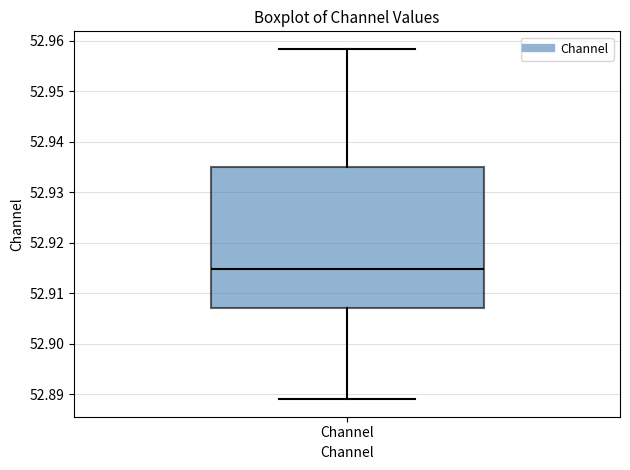

Where does the median line of the box for Channel sit on the y-axis? The values are not printed on the chart, so give them approximately, as read against the axis.

52.915